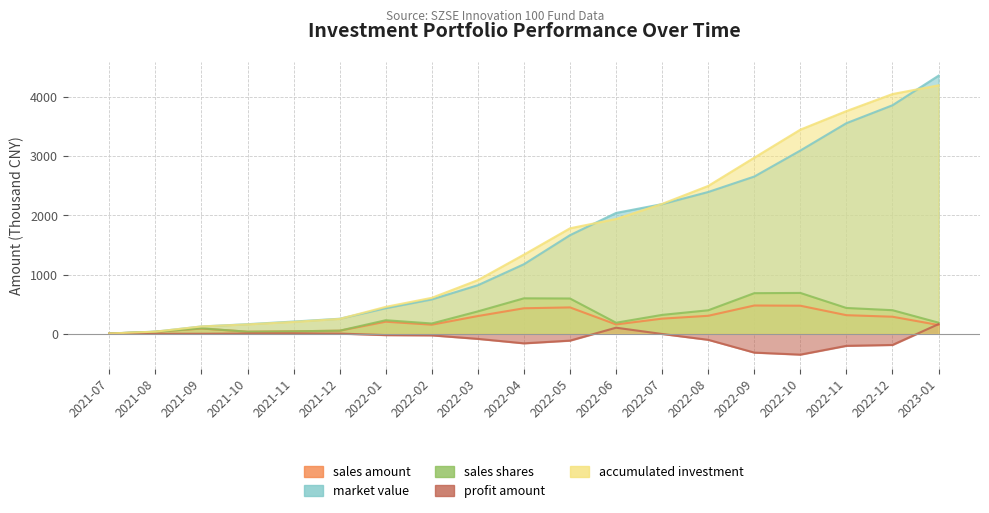

Which category has the lowest value in the profit amount series?

2022-10